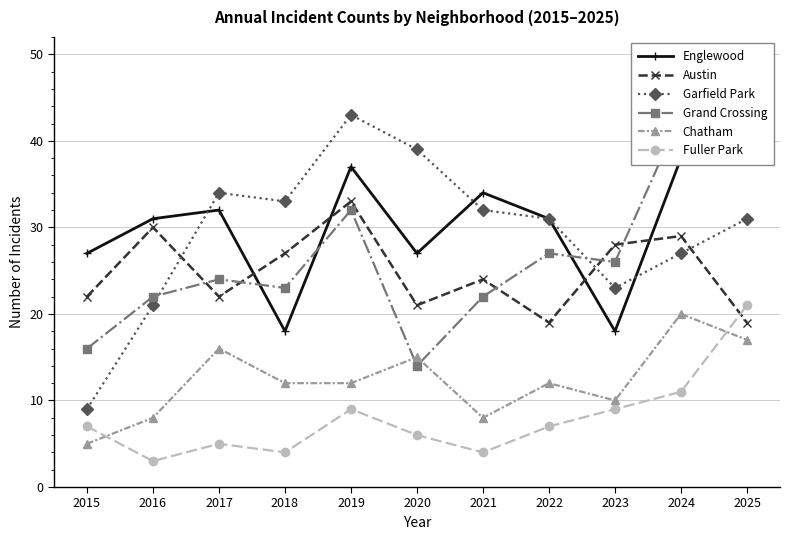

Is this an area chart (filled region under the line)?

No